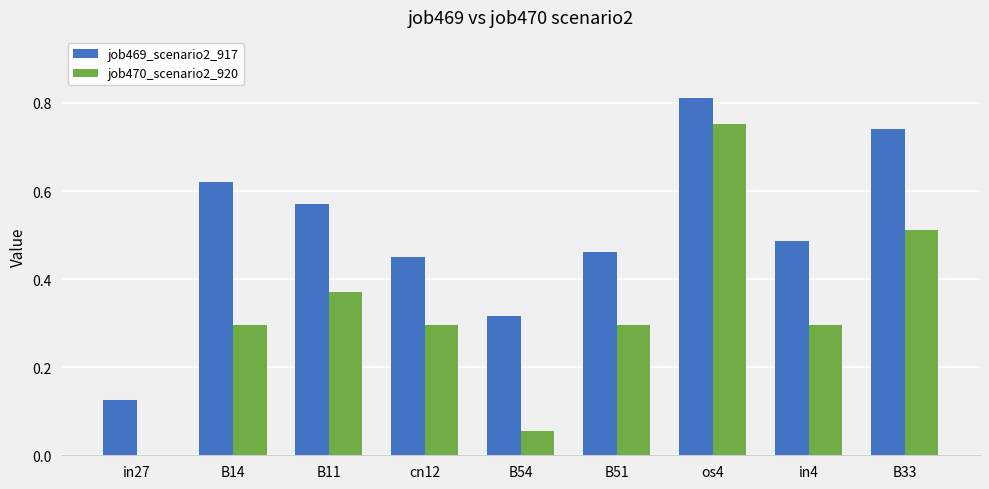

The job470_scenario2_920 series shows 0.4 at in27. True or false?

False